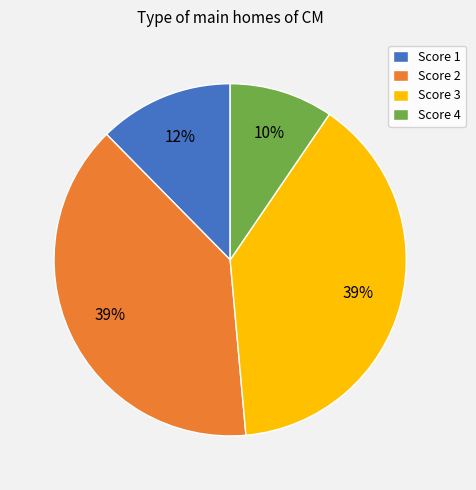

The Score 3 slice represents 39% of the pie. True or false?

True